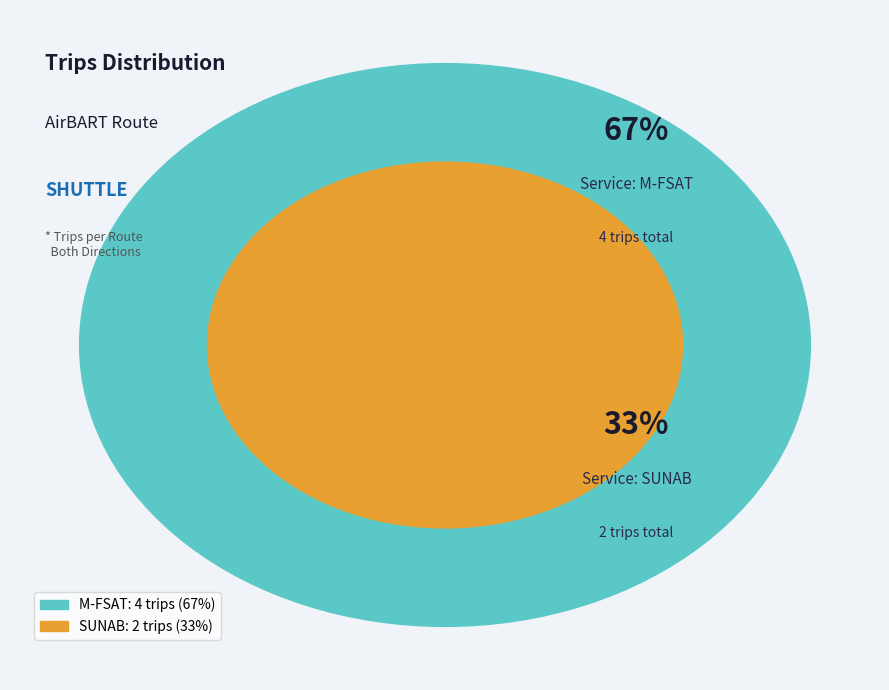

To the nearest percent, what portion does SUNAB represent?

33%